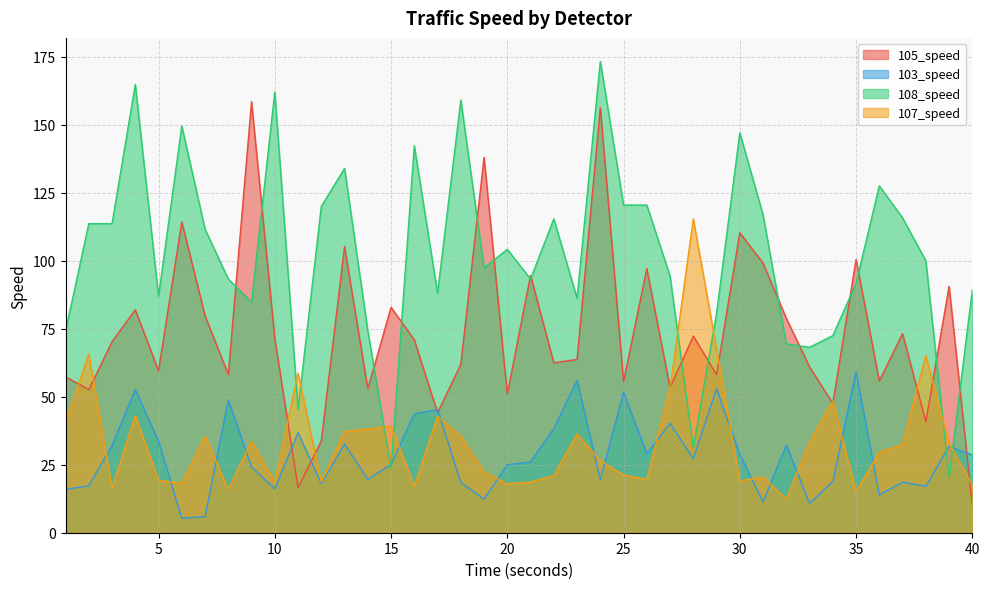

What is the difference between the highest and lowest values at 23?

49.9